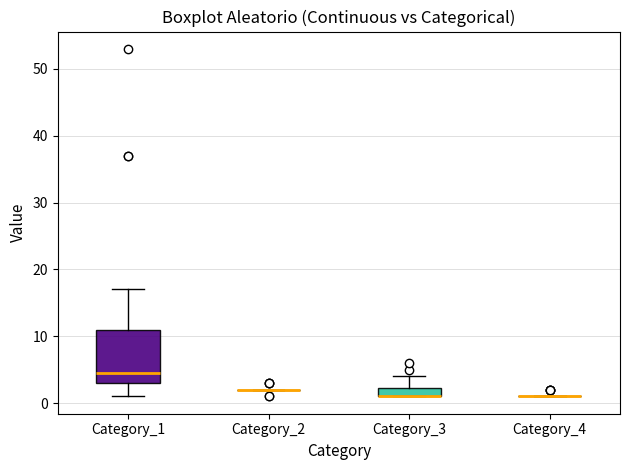

Which box is the tallest, from its lower edge to its upper edge?

Category_1